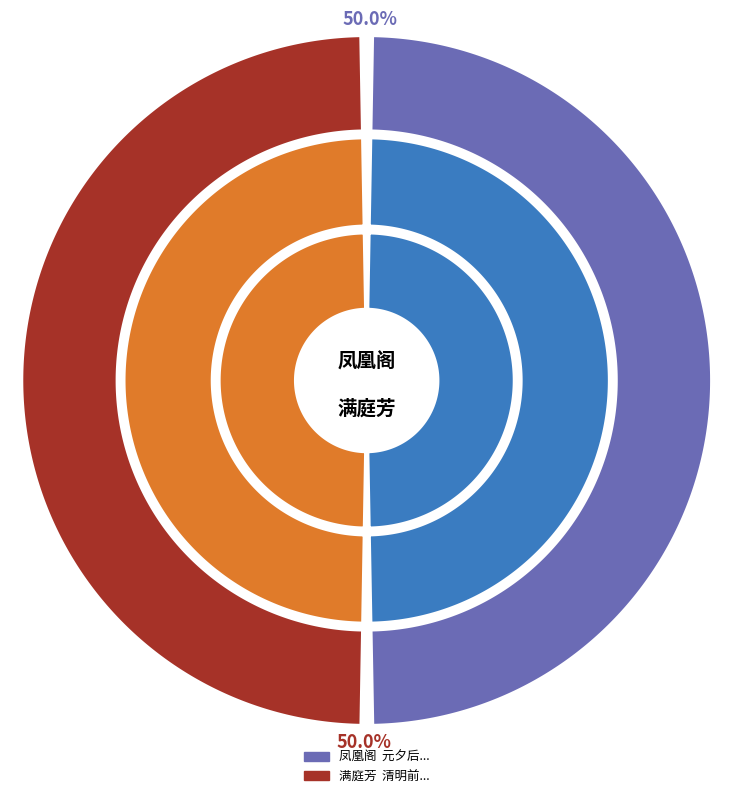

What is the smallest slice in the pie chart?

凤凰阁  元夕后一日同云臣放庵过安乐禅院